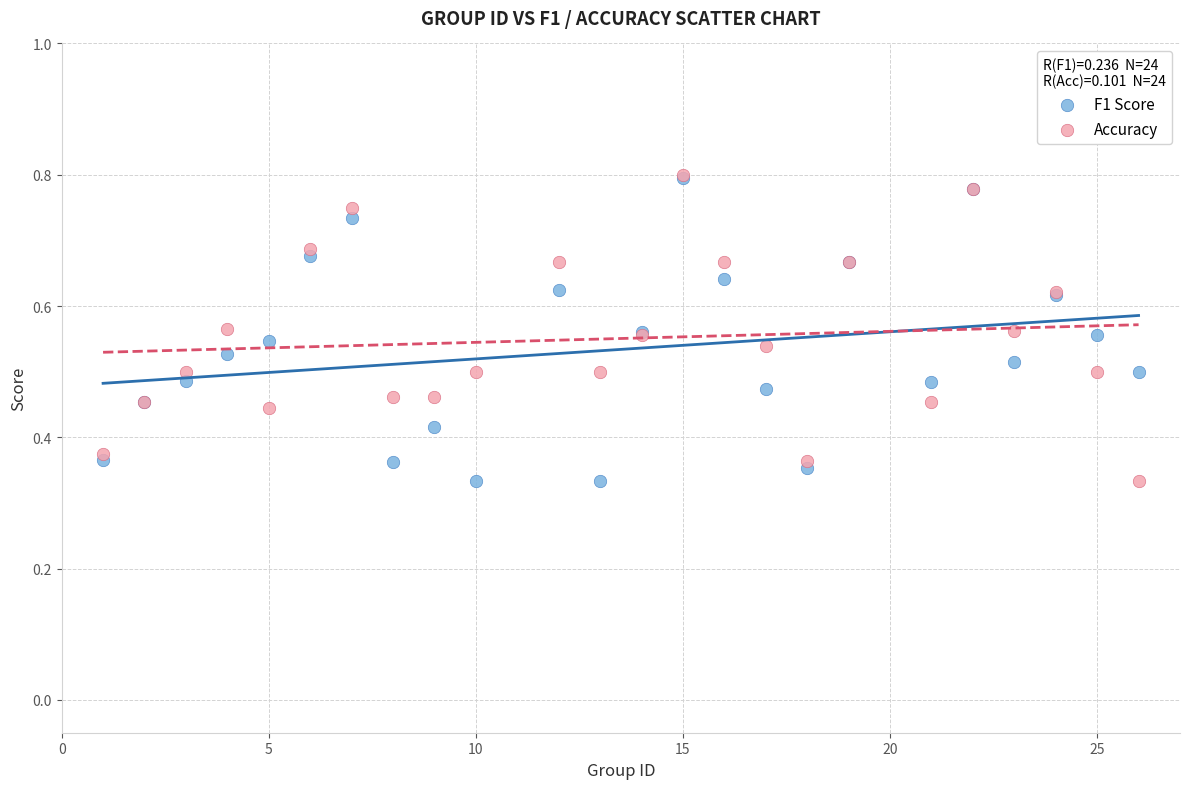

What are all the series names shown in the legend?

F1 Score, Accuracy